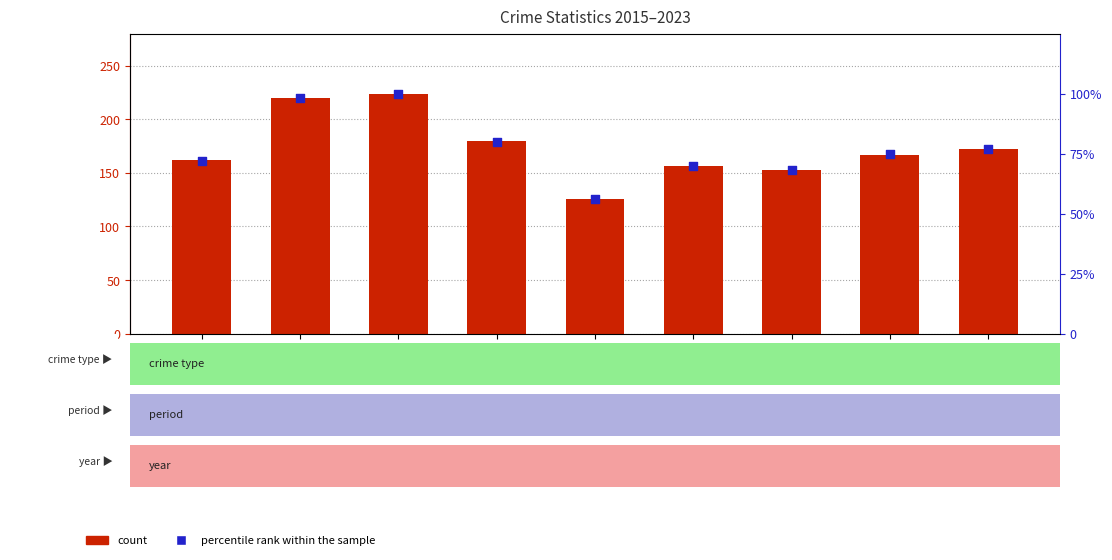

At which category is the sum across all series the highest?

2017